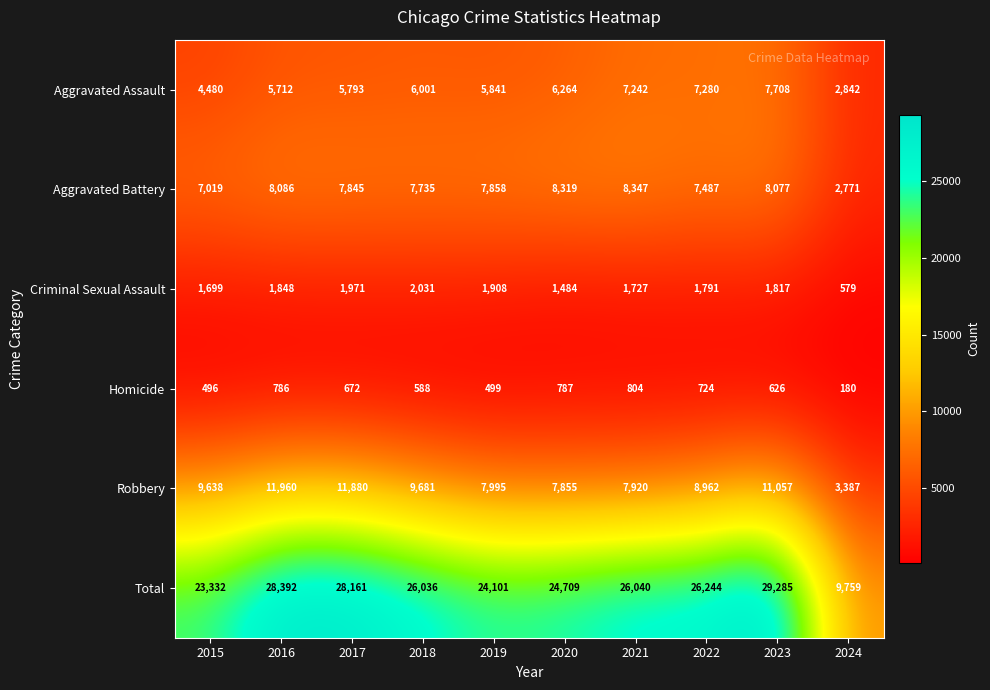

Which category has the lowest value across all series?

2024